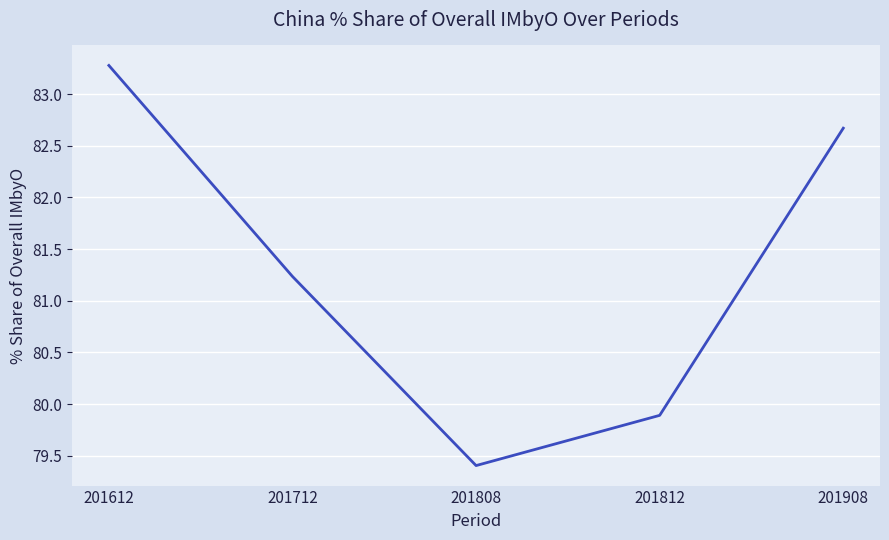

The value at 201612 is 83.3. True or false?

True